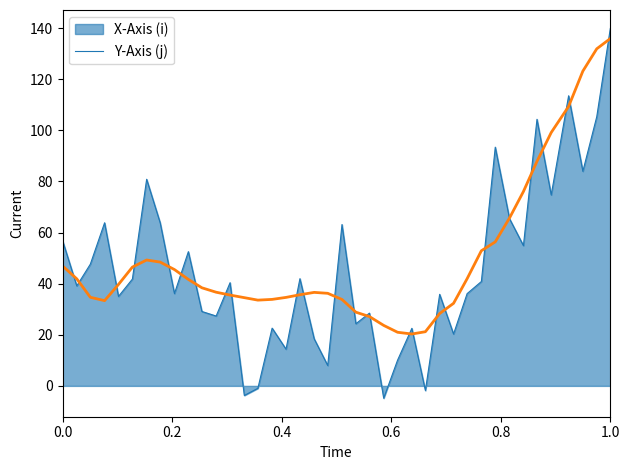

What is the maximum value shown in the chart?

139.8